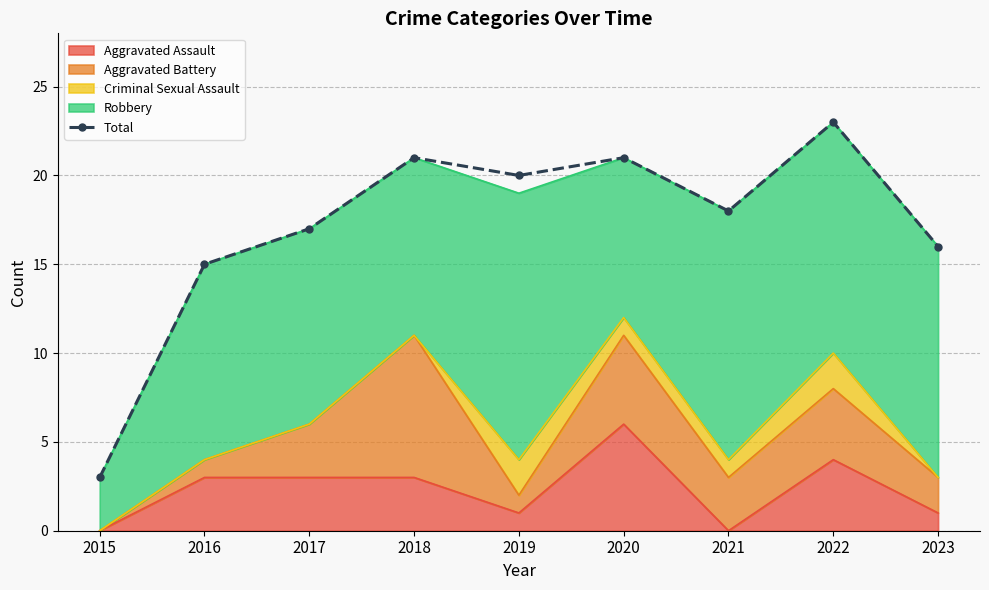

True or false: the data shows 5 at 2016.

False